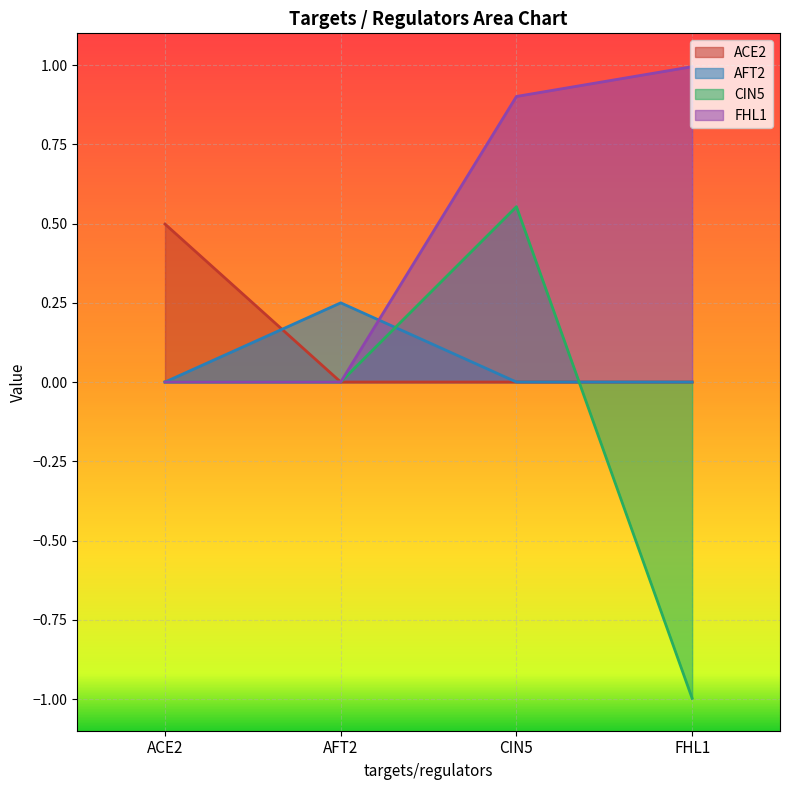

How many values in AFT2 are above zero?

1